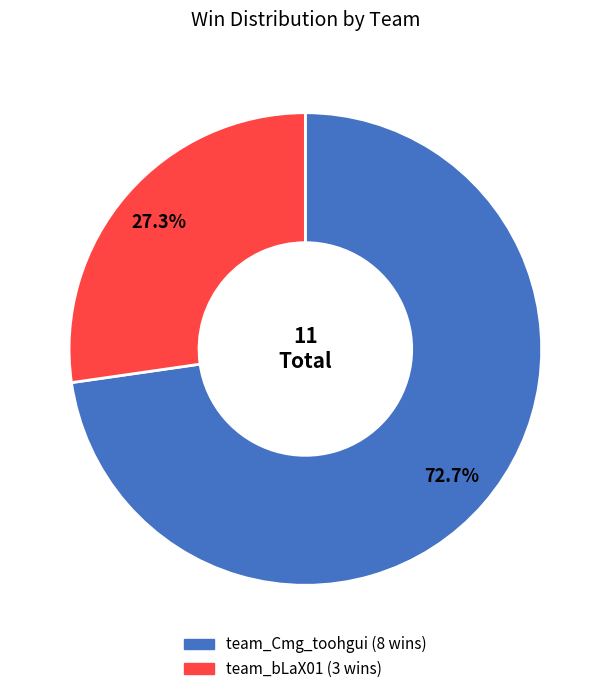

Does team_Cmg_toohgui account for over 50% of the chart?

Yes